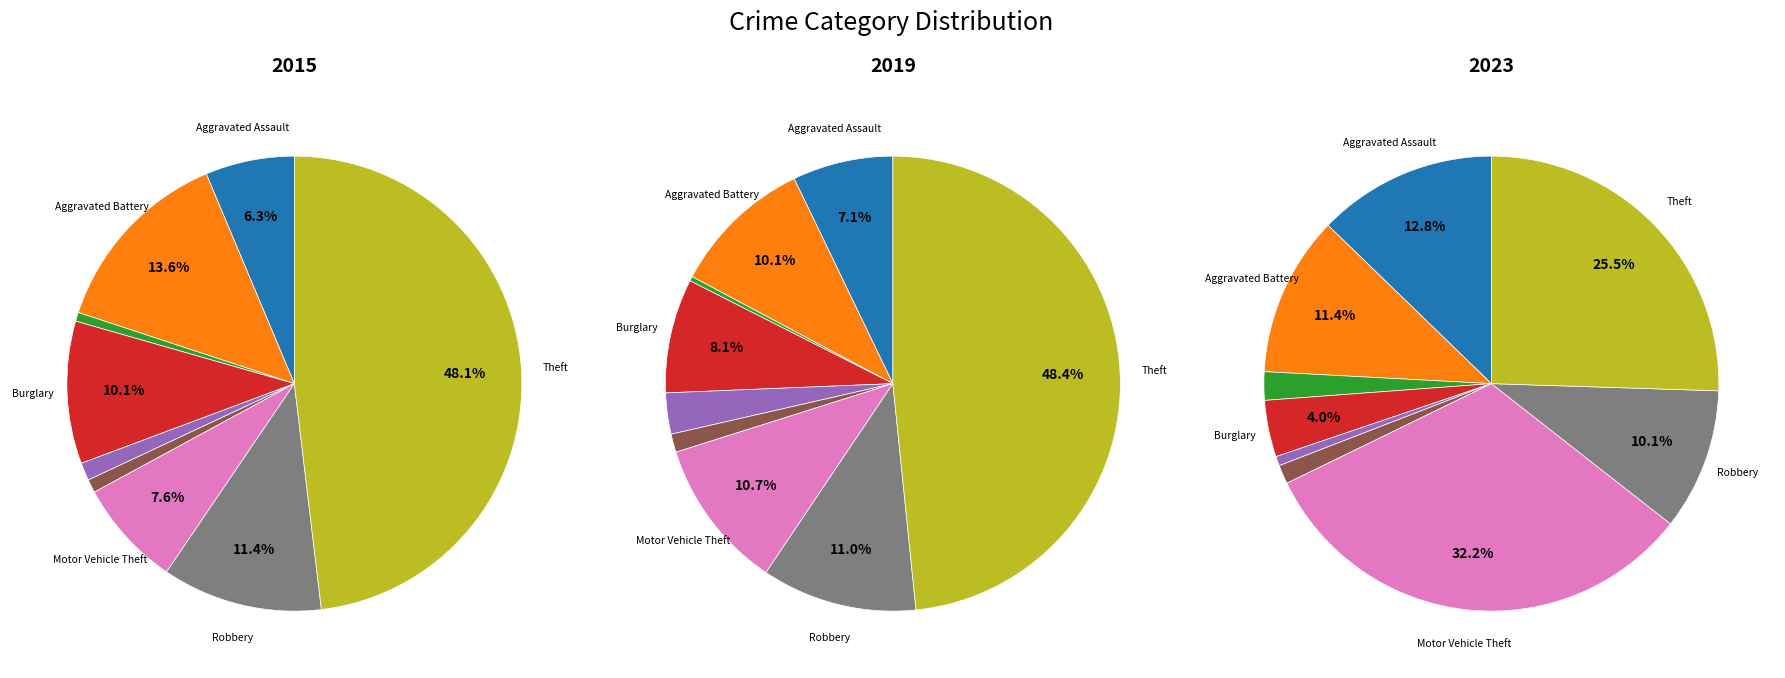

Does Burglary account for over 50% of the chart?

No